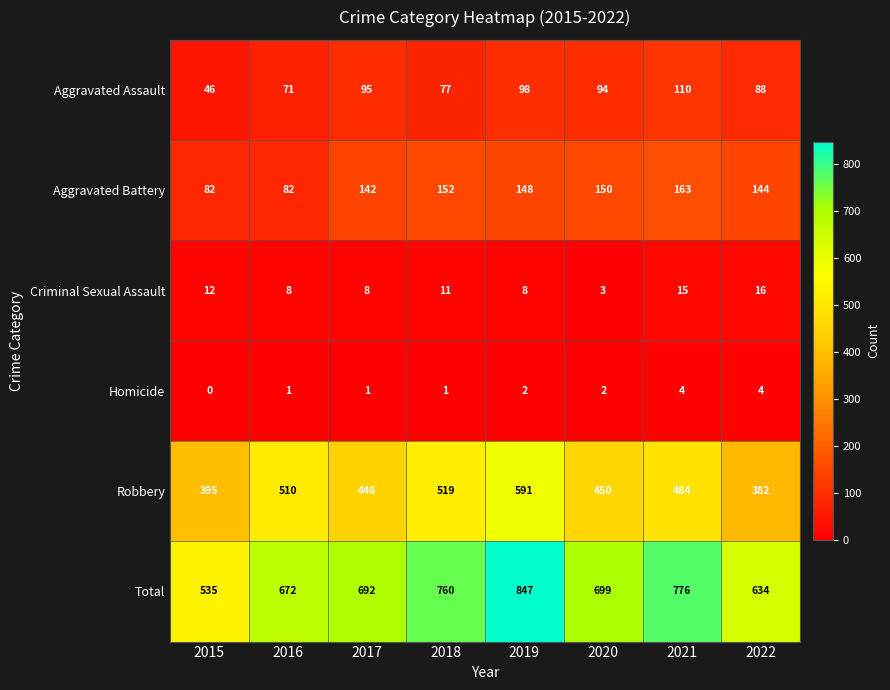

How many data points in Aggravated Assault are less than 94?

4